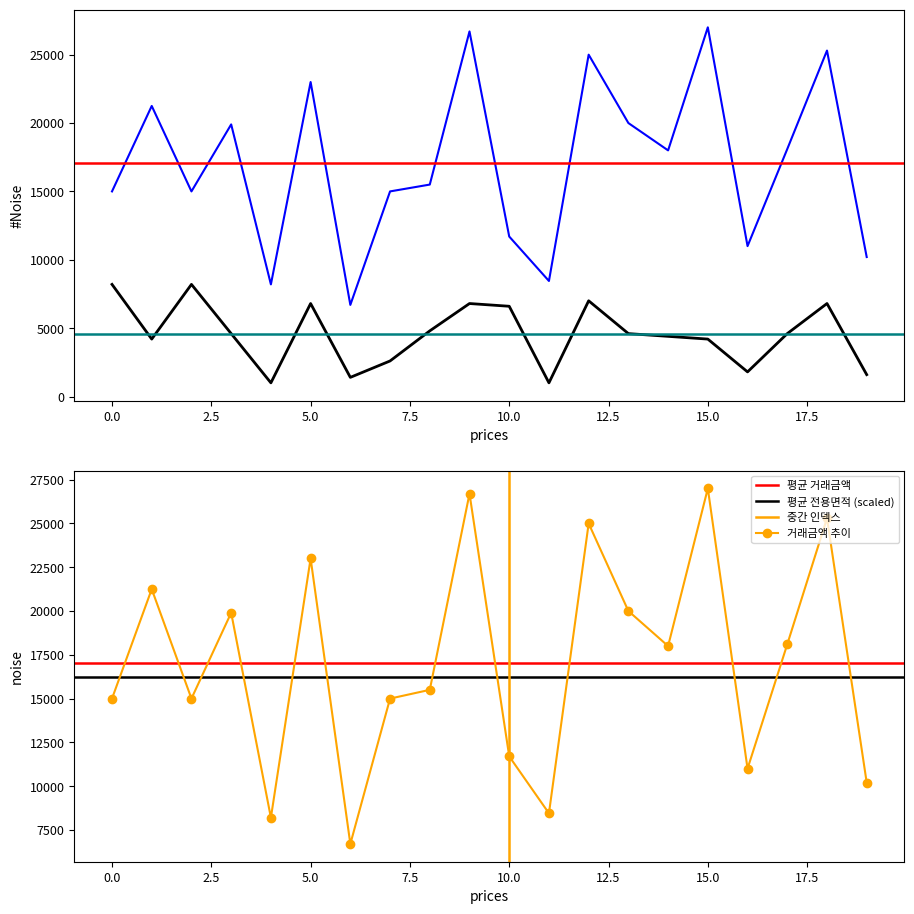

Rank the categories by 거래금액 value from highest to lowest.

15, 9, 18, 12, 5, 1, 13, 3, 17, 14, 8, 0, 2, 7, 10, 16, 19, 11, 4, 6